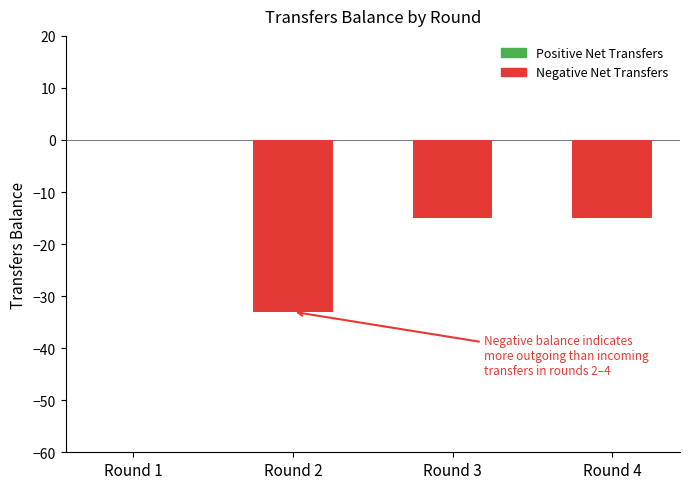

Which has a higher value, Round 4 or Round 2?

Round 4